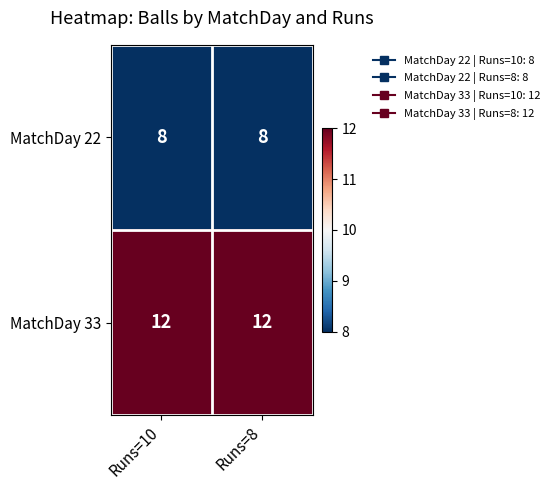

The value of MatchDay 33 at Runs=10 is 12. True or false?

True